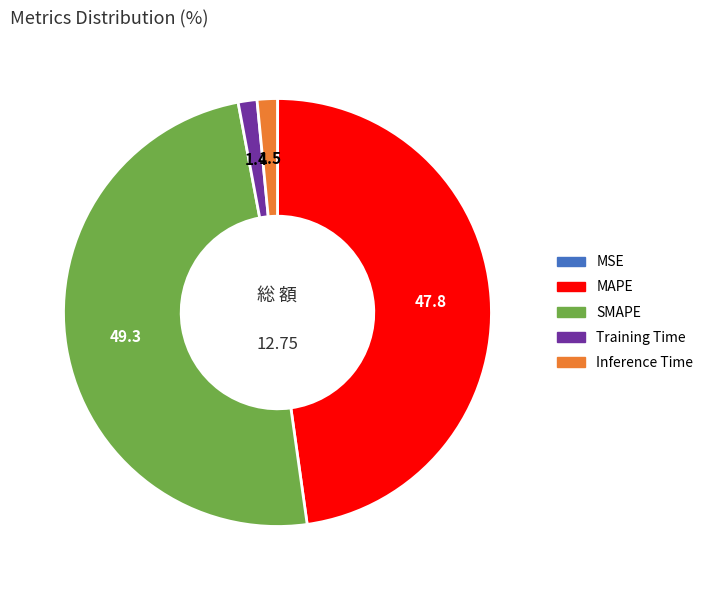

Between MAPE and Inference Time, which is larger?

MAPE